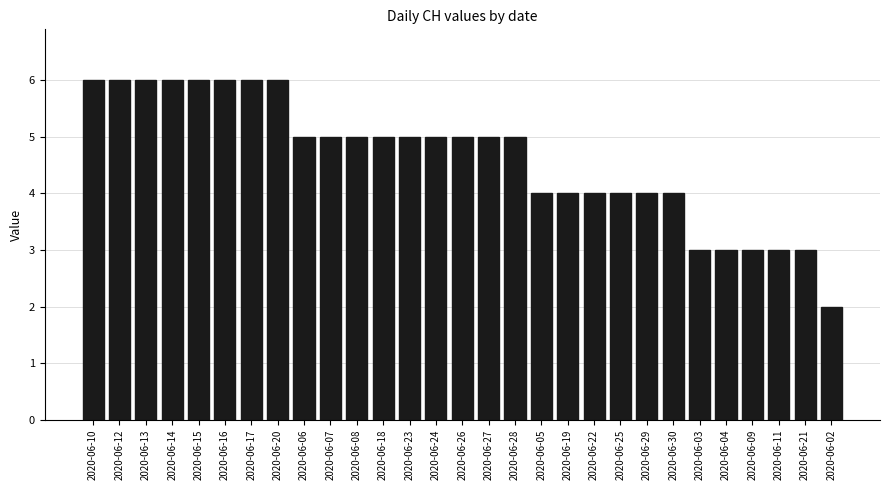

What is the maximum value shown in the chart?

6